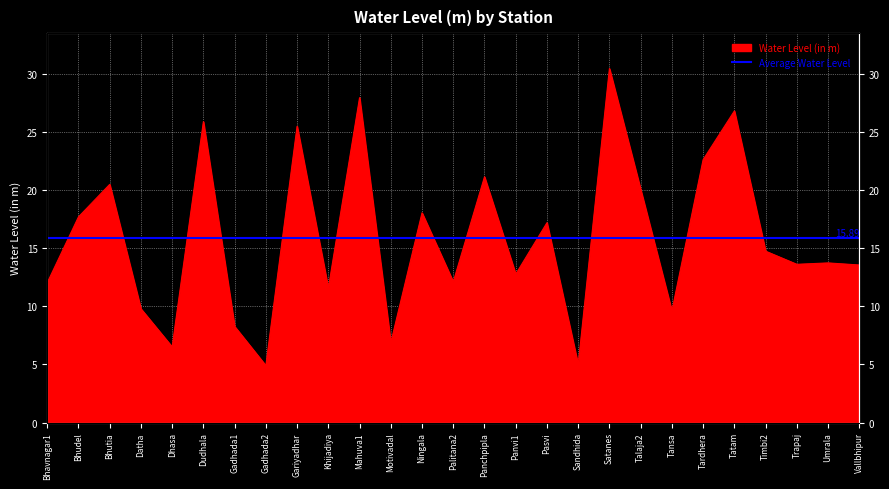

Rank the categories by value from highest to lowest.

Satanes, Mahuva1, Tatam, Dudhala, Gariyadhar, Tardhera, Panchpipla, Bhutia, Talaja2, Ningala, Bhudel, Pasvi, Timbi2, Umrala, Trapaj, Vallbhipur, Panvi1, Palitana2, Bhavnagar1, Khijadiya, Datha, Tansa, Gadhada1, Motivadal, Dhasa, Sandhida, Gadhada2